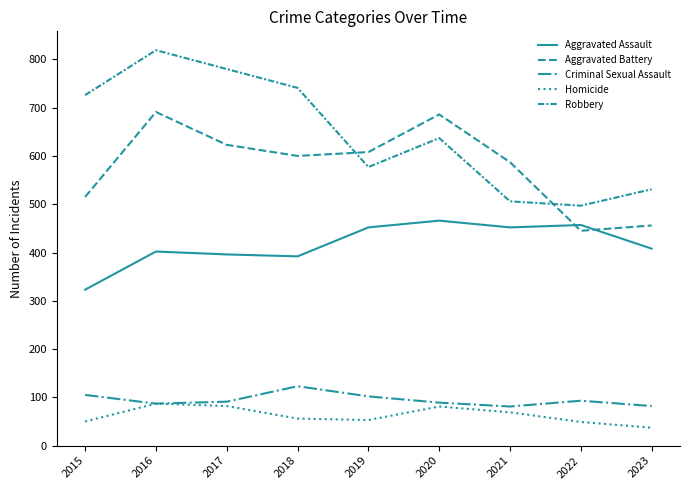

Where does the Robbery series first go above 637?

2015